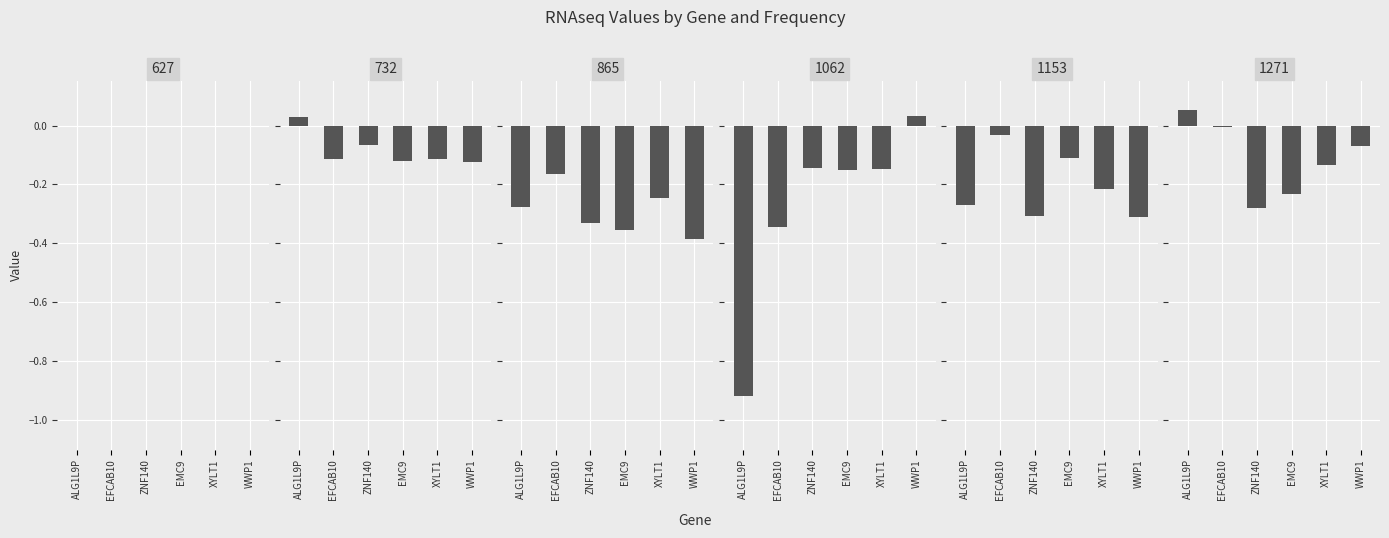

What is the total value across all series at WWP1?

-0.9